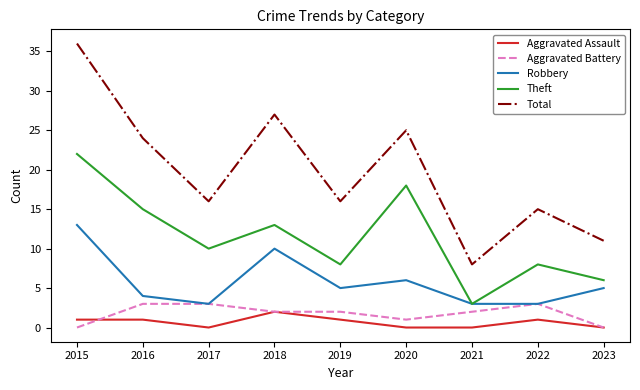

Which series has the largest range (max minus min)?

Total